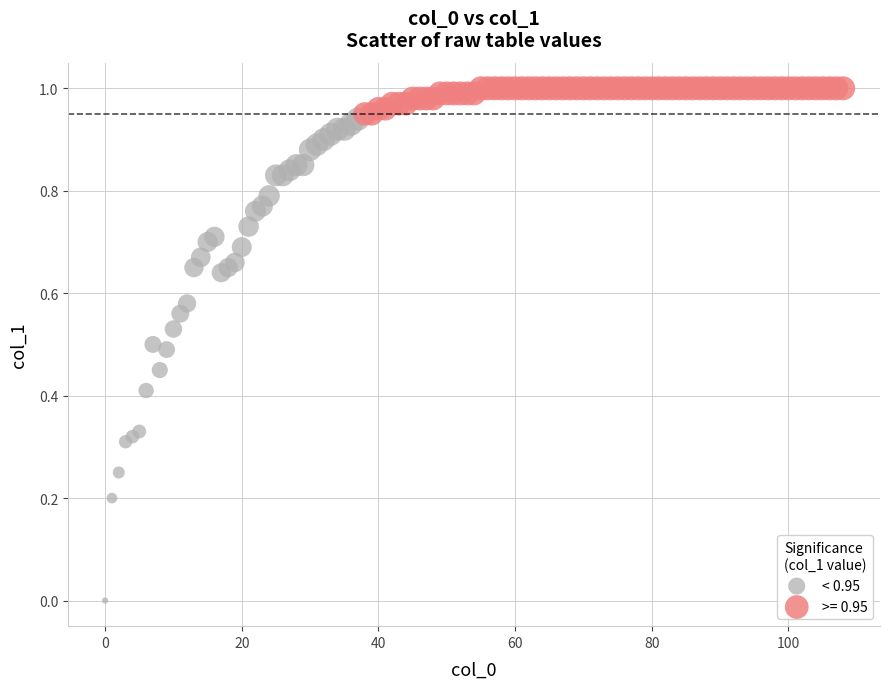

Which series contains the highest Y value?

>= 0.95